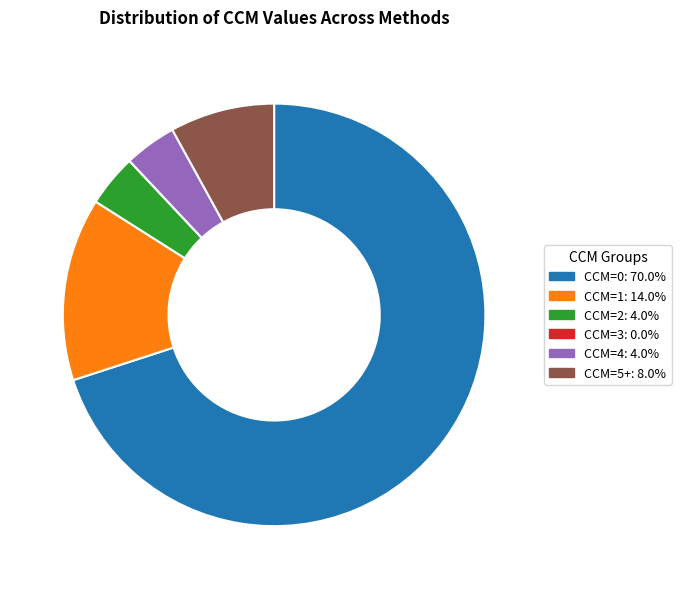

Which slice represents more than half of the pie?

CCM=0